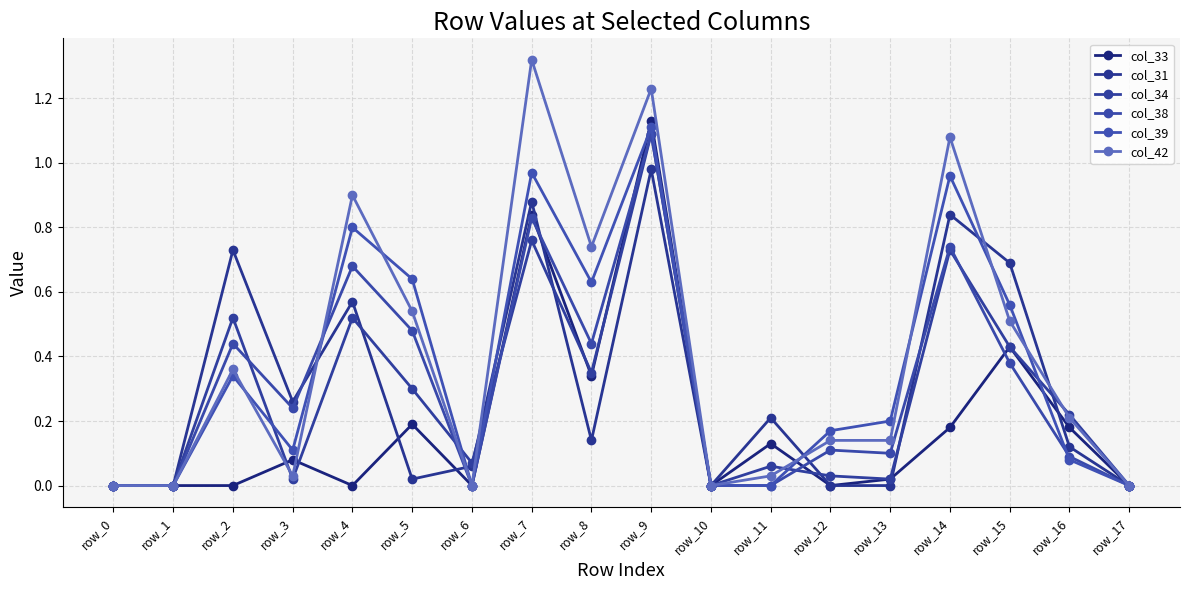

Which label corresponds to the largest value in the chart?

row_7